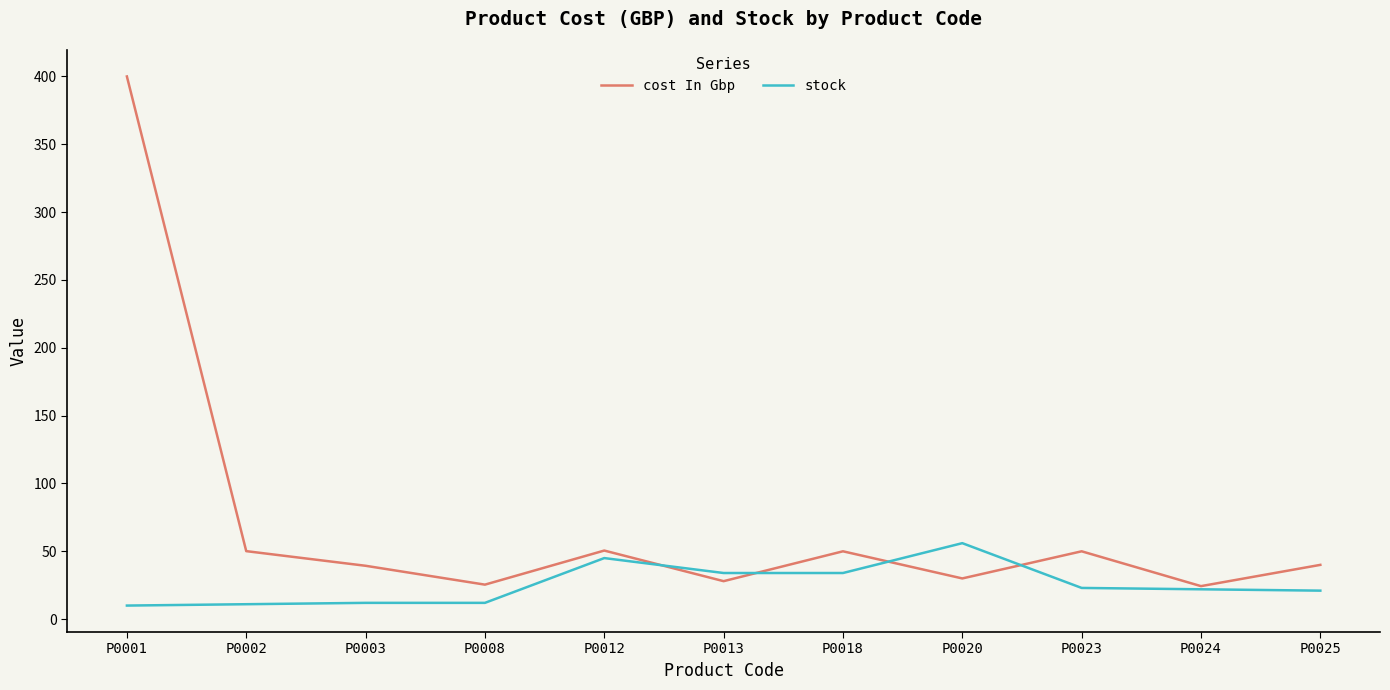

What are all the series names shown in the legend?

cost In Gbp, stock